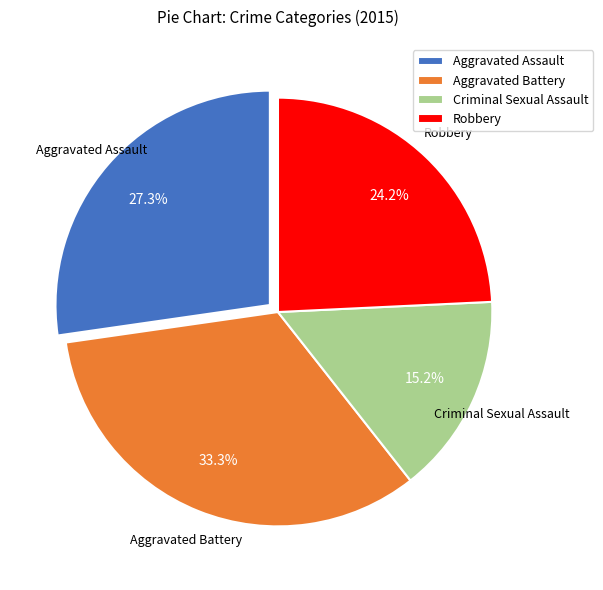

To the nearest percent, what portion does Robbery represent?

24%